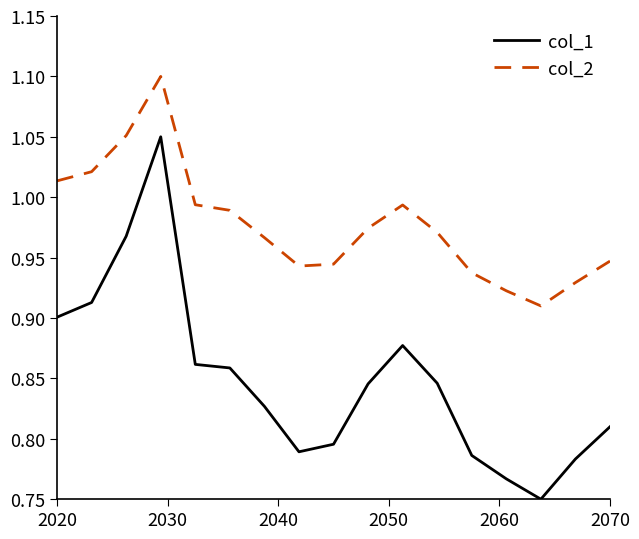

True or false: col_2 and col_1 cross at least once.

False